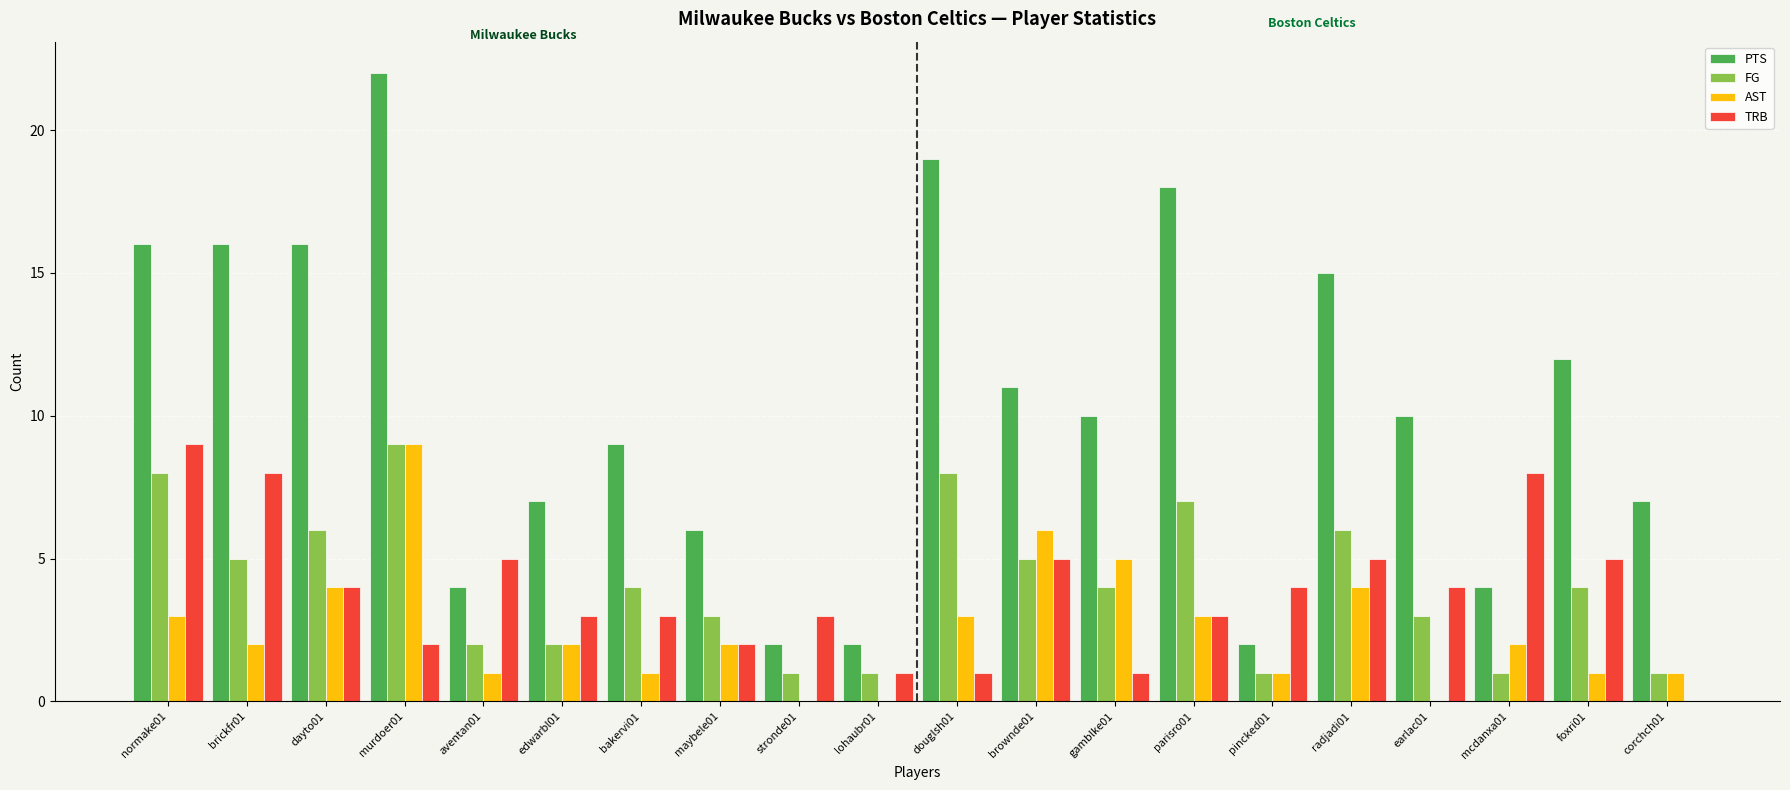

What are all the series names shown in the legend?

PTS, FG, AST, TRB